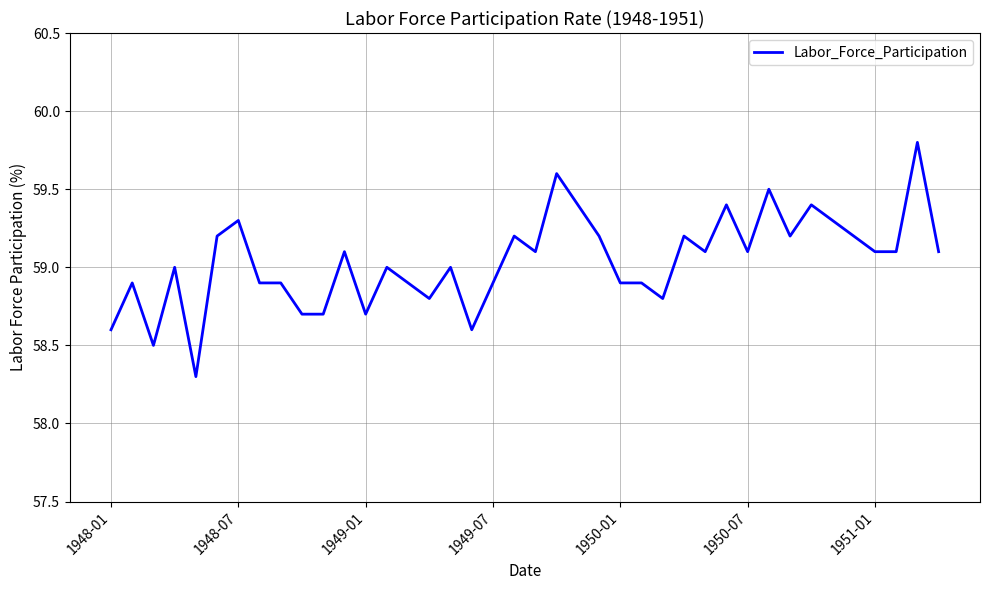

What is the greatest value displayed?

59.8